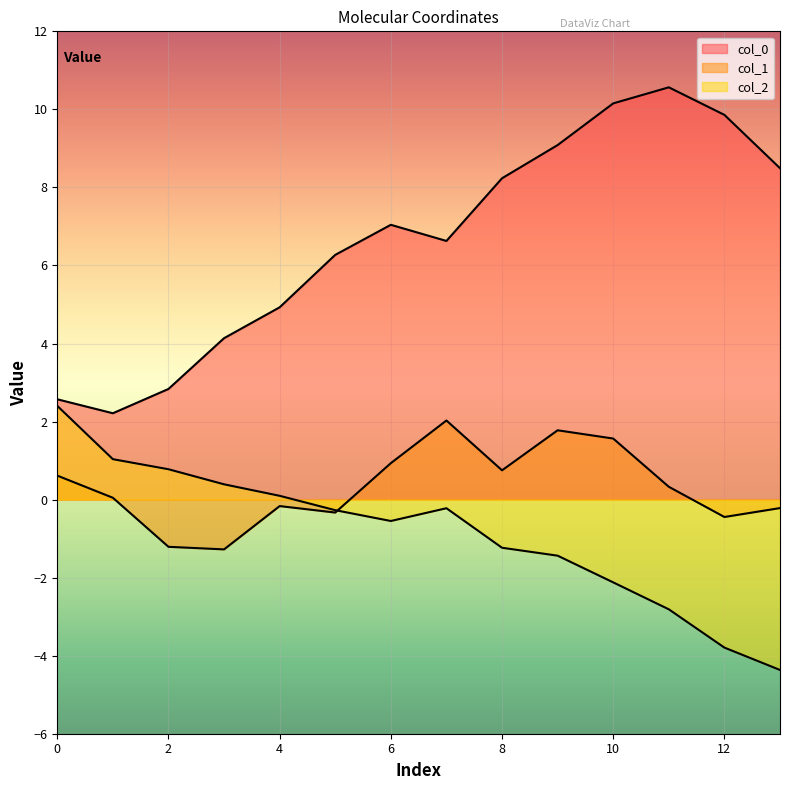

What is the average value of the col_1 series?

0.3